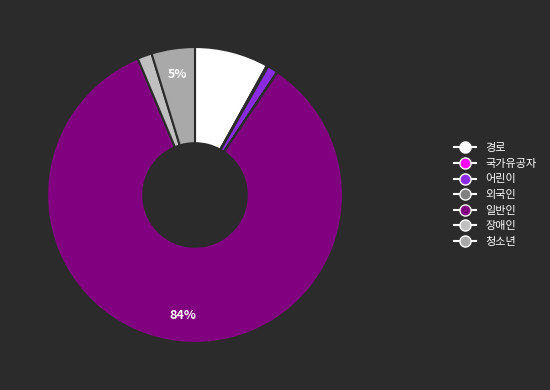

Combined, do 장애인 and 일반인 account for over 50%?

Yes